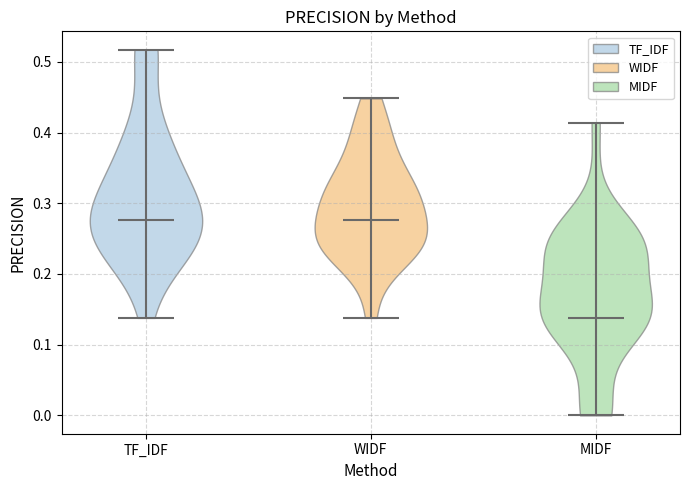

Reading left to right, read every violin against the y-axis: where its median line is, and the lowest and highest points it reaches. The values are not printed on the chart, so give them approximately, as read against the axis.

TF_IDF: median line 0.28, lowest point 0.14, highest point 0.52
WIDF: median line 0.28, lowest point 0.14, highest point 0.45
MIDF: median line 0.14, lowest point 0.00, highest point 0.41